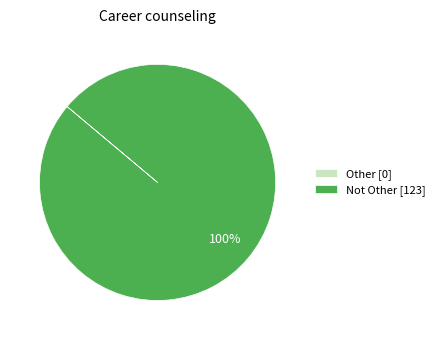

Which slice is the largest?

Not Other [123]